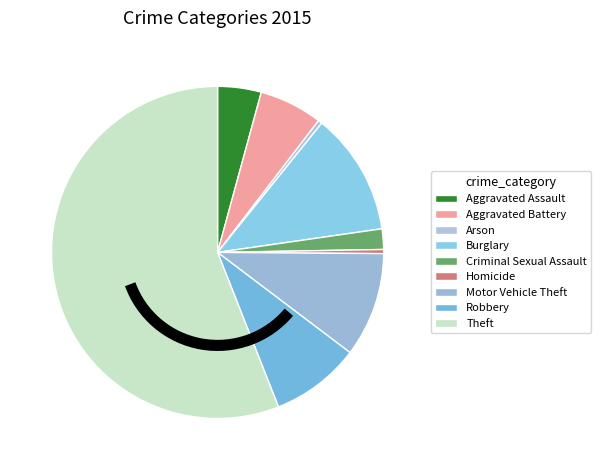

How many slices are in this pie chart?

9